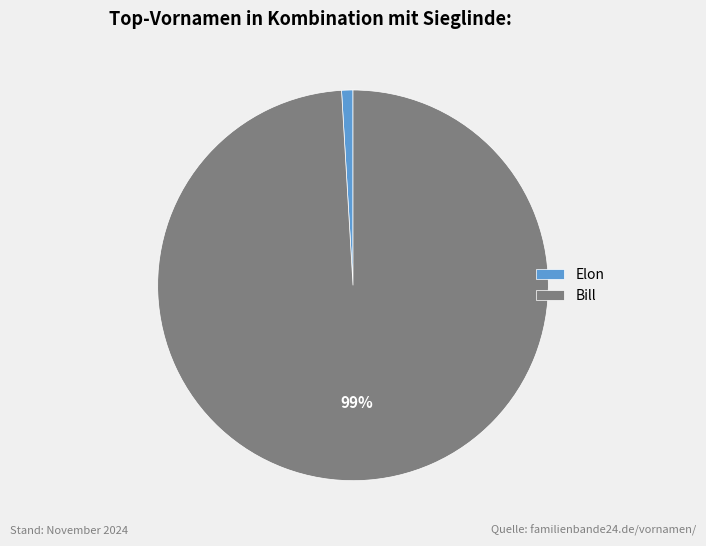

Combined, do Bill and Elon account for over 50%?

Yes